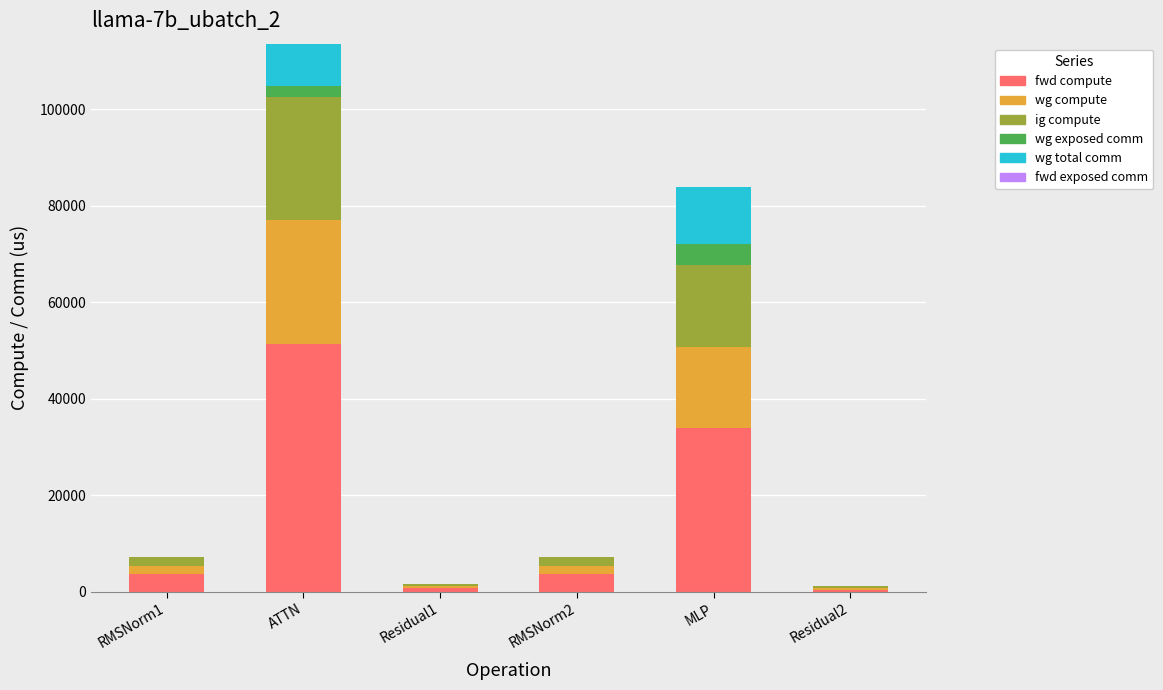

True or false: fwd compute has a value of 23452.5 at ATTN.

False